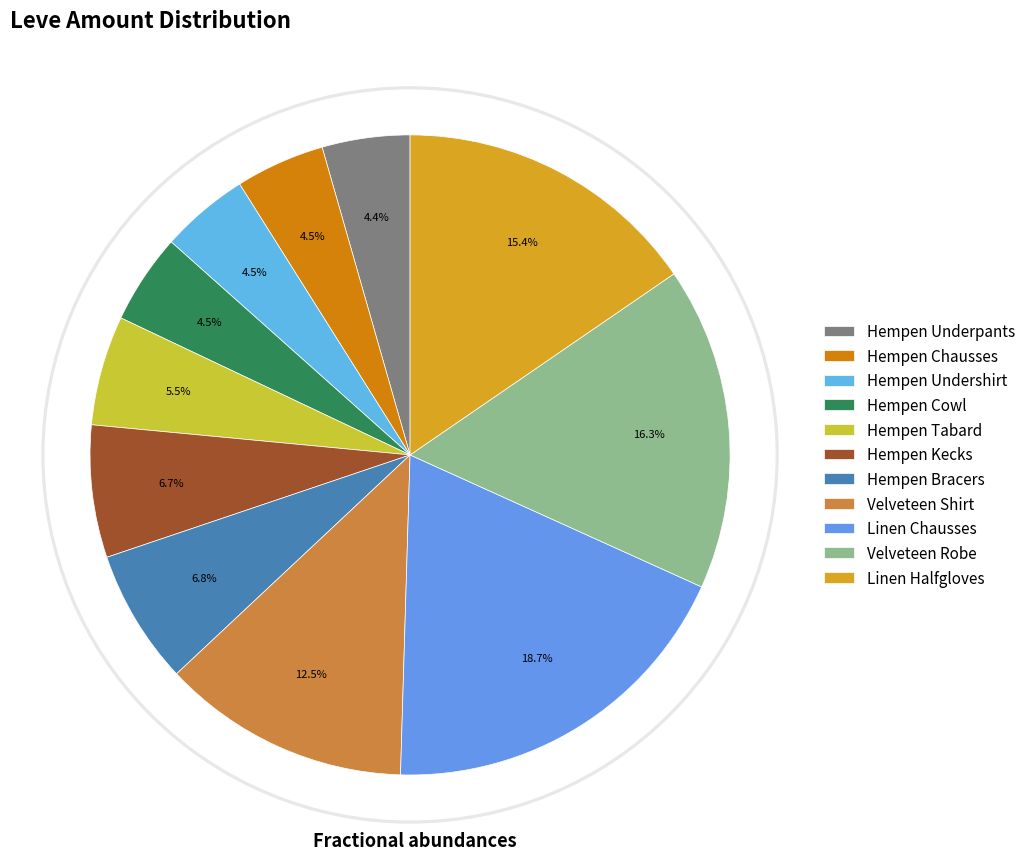

Is it true that Hempen Chausses is 1% of the pie?

False